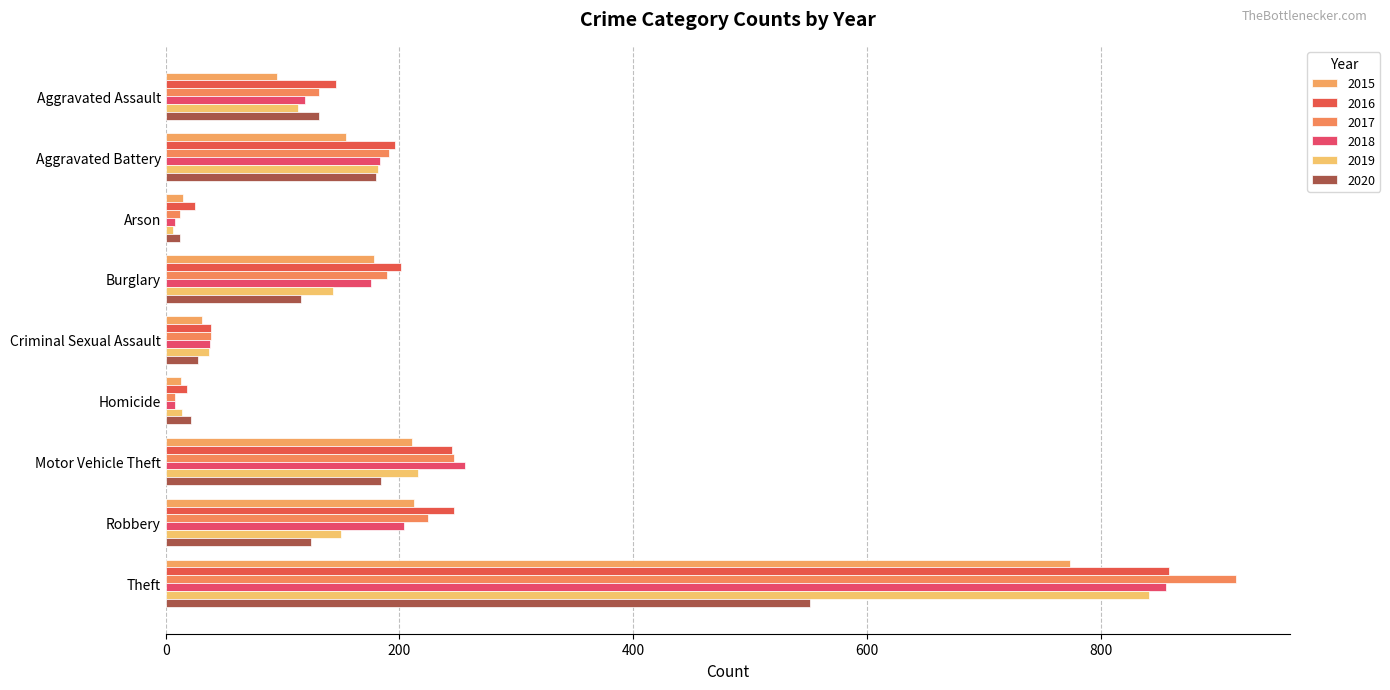

At which label is 2018 closest to 432?

Motor Vehicle Theft